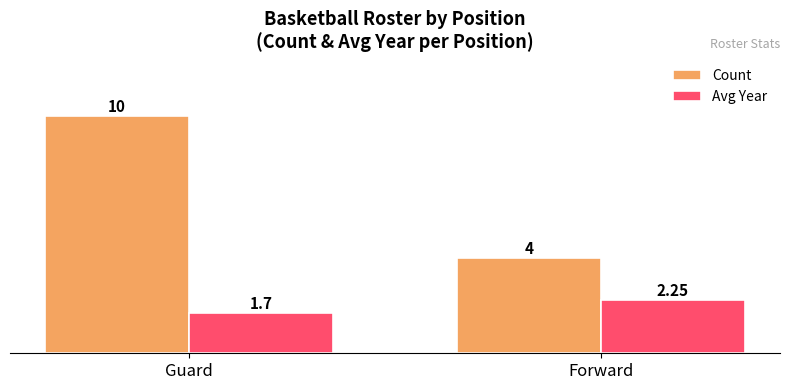

What is the label of the 2nd bar from the left?

Forward